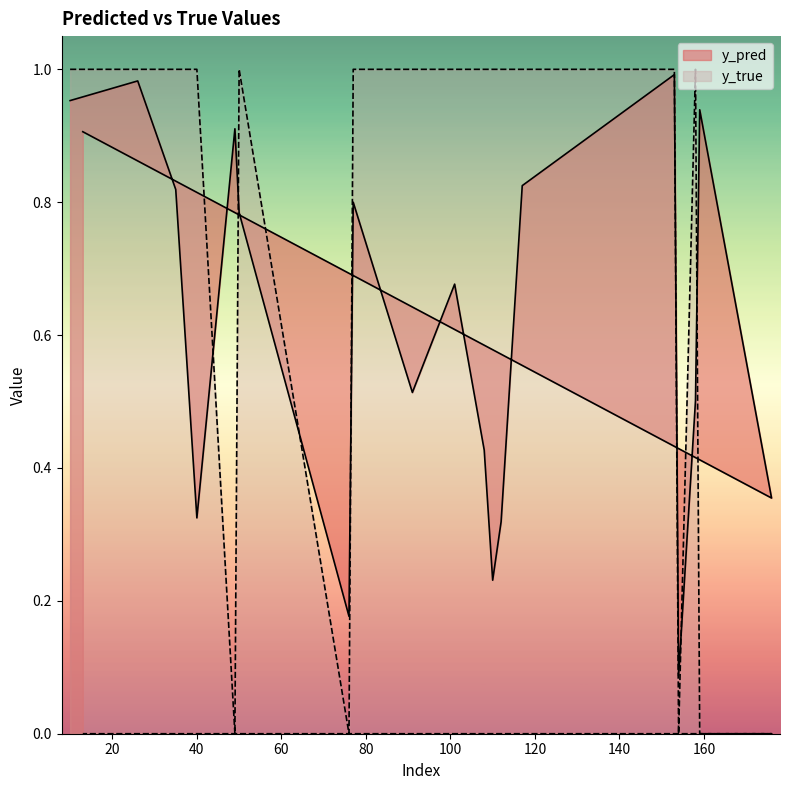

Reading left to right, what are all the values shown in this chart?

y_pred: 1.0	1.0	0.8	0.3	0.9	0.8	0.2	0.8	0.5	0.7	0.4	0.2	0.3	0.8	1.0	0.1	0.5	0.9	0.4	0.9
y_true: 1.0	1.0	1.0	1.0	0.0	1.0	0.0	1.0	1.0	1.0	1.0	1.0	1.0	1.0	1.0	0.0	1.0	0.0	0.0	0.0